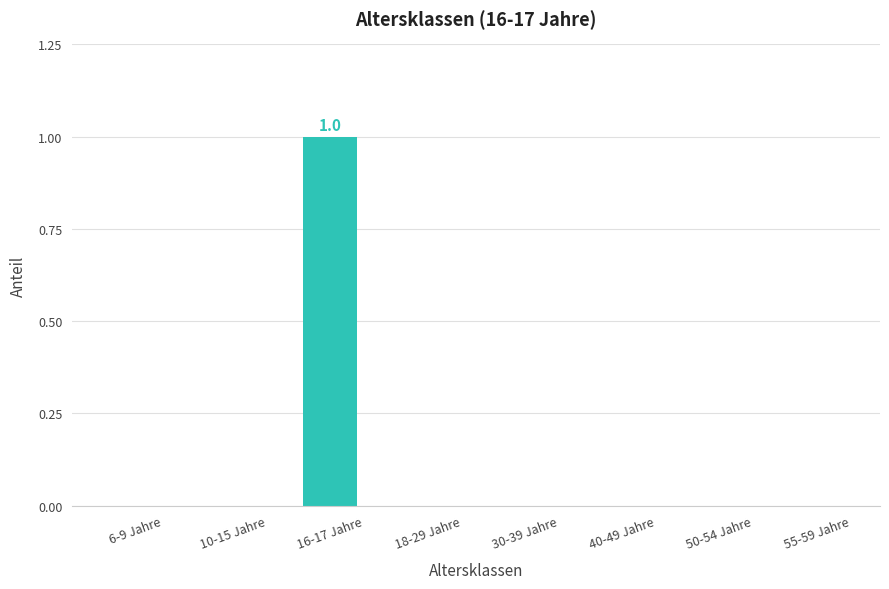

Between 16-17 Jahre and 30-39 Jahre, which is larger?

16-17 Jahre